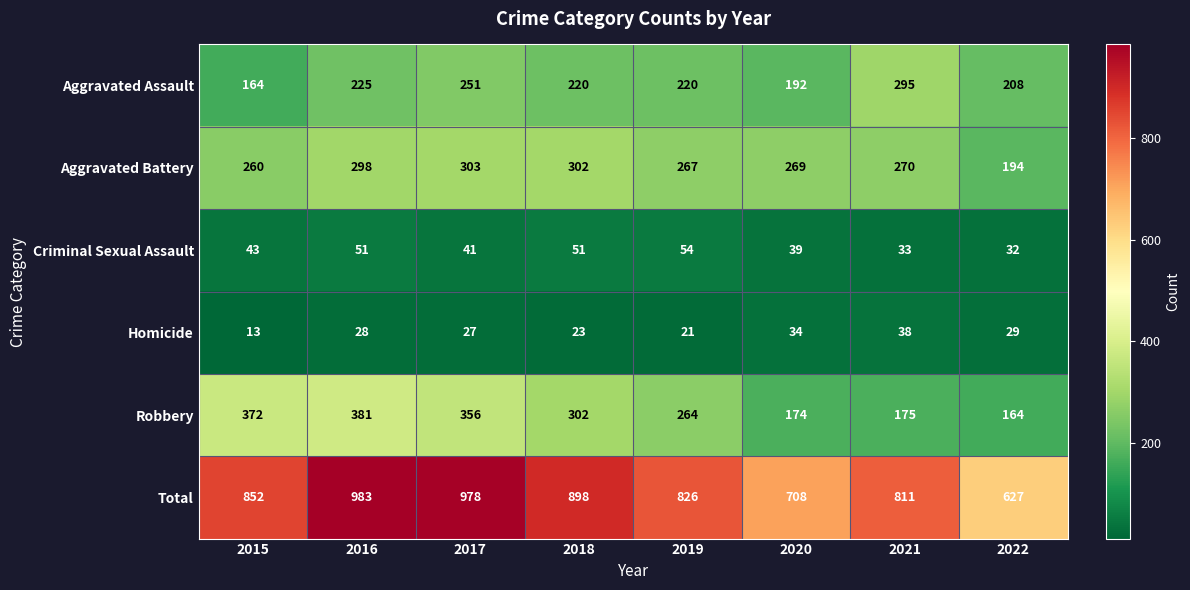

What is the minimum value for Robbery?

164